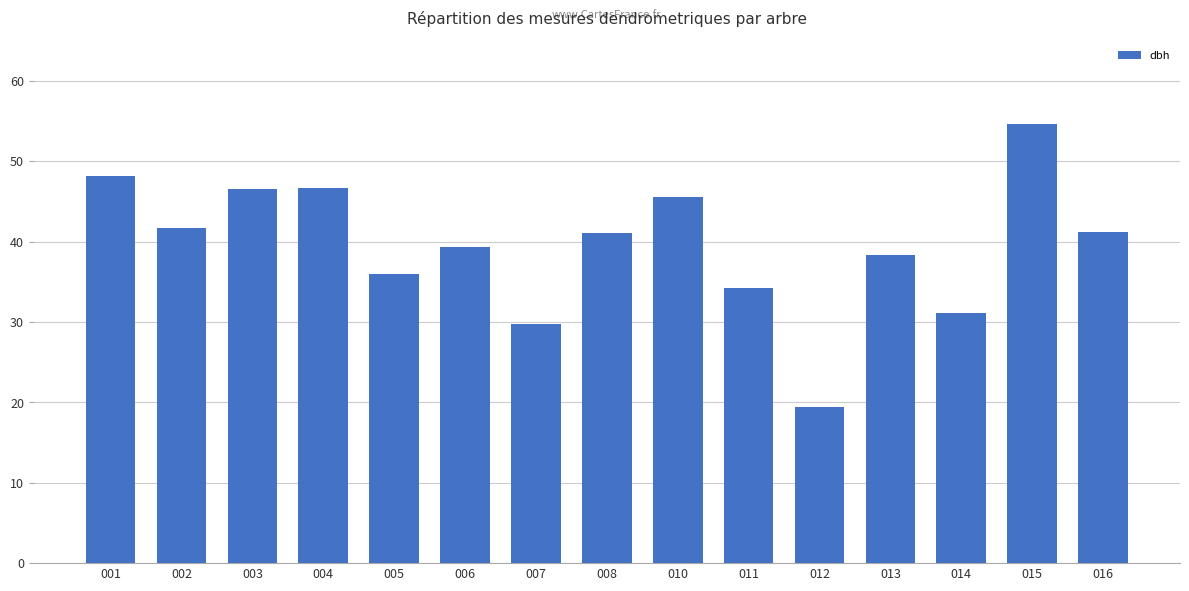

Which category has the highest value across all series?

015